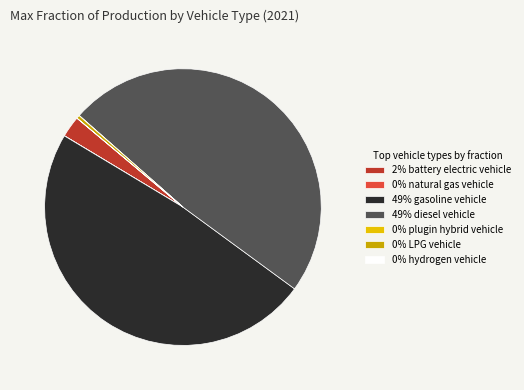

The 0% LPG vehicle slice represents 0% of the pie. True or false?

True